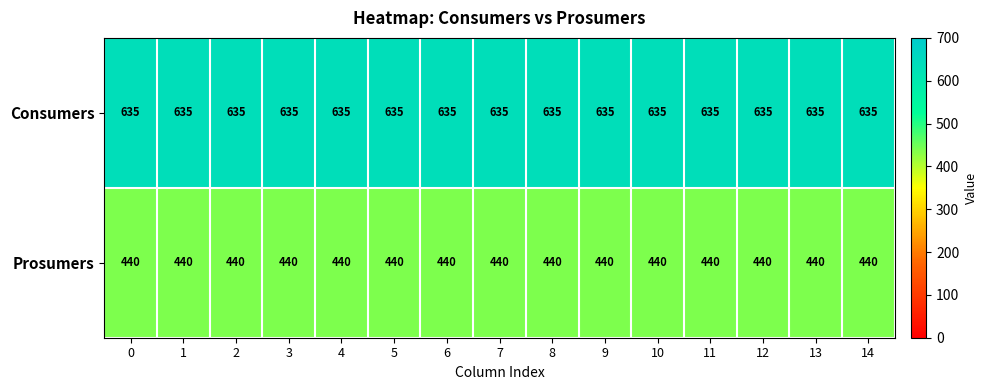

What is the minimum value for Prosumers?

440